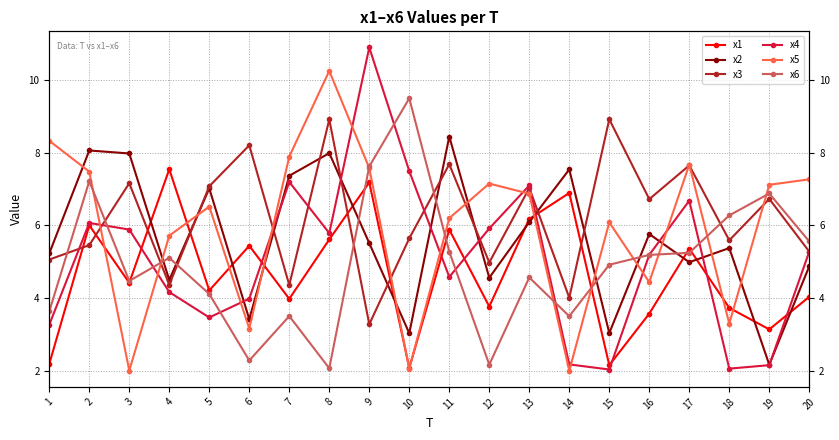

At how many categories does at least one series exceed 3?

20